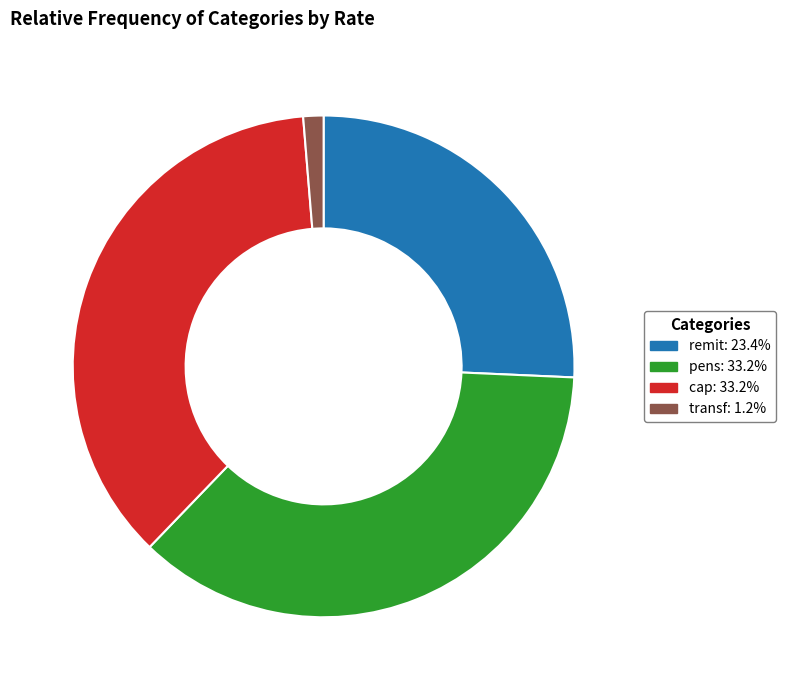

Combined, do remit: 23.4% and transf: 1.2% account for over 50%?

No